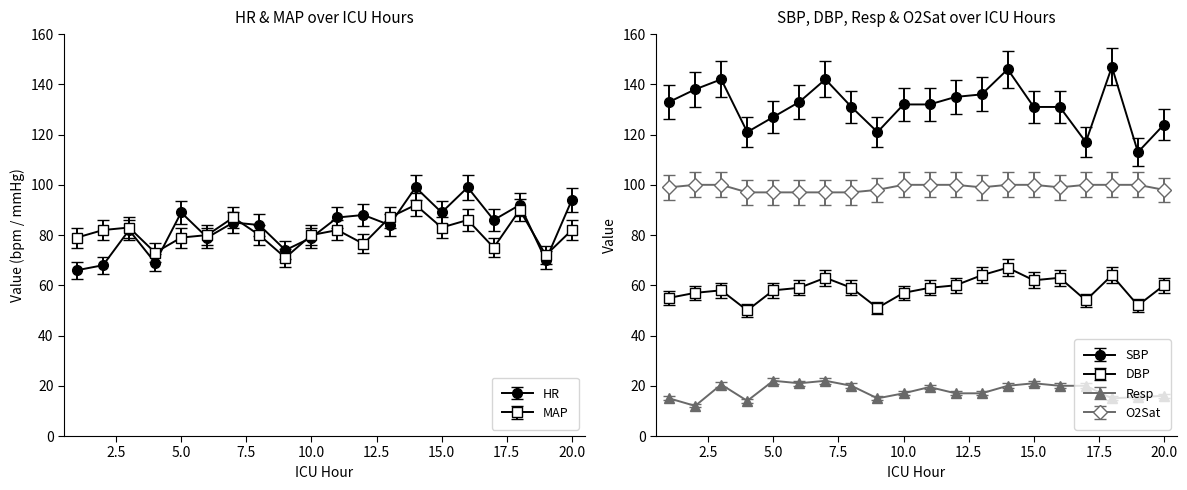

Count the number of categories in the chart.

20